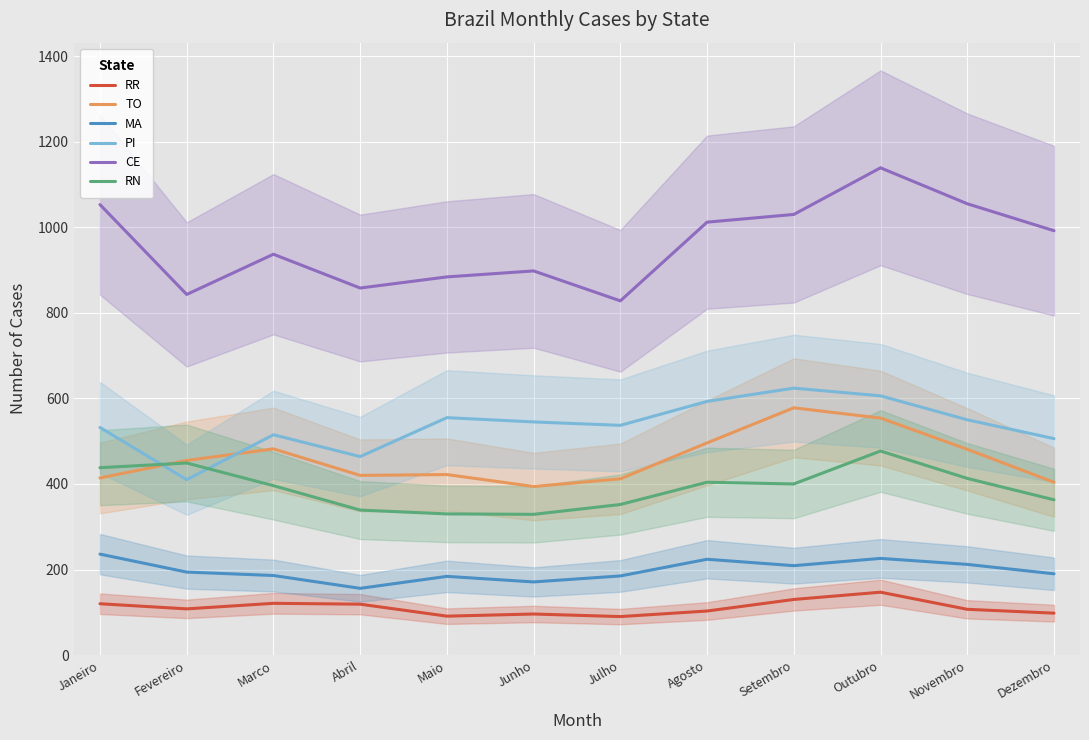

True or false: RR has more than 2 interior local peaks.

True